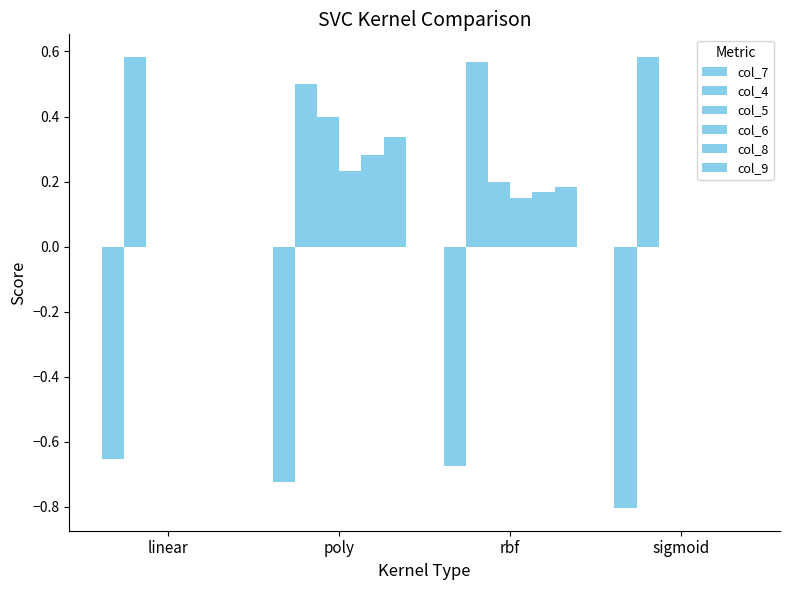

What are all the series names shown in the legend?

col_7, col_4, col_5, col_6, col_8, col_9